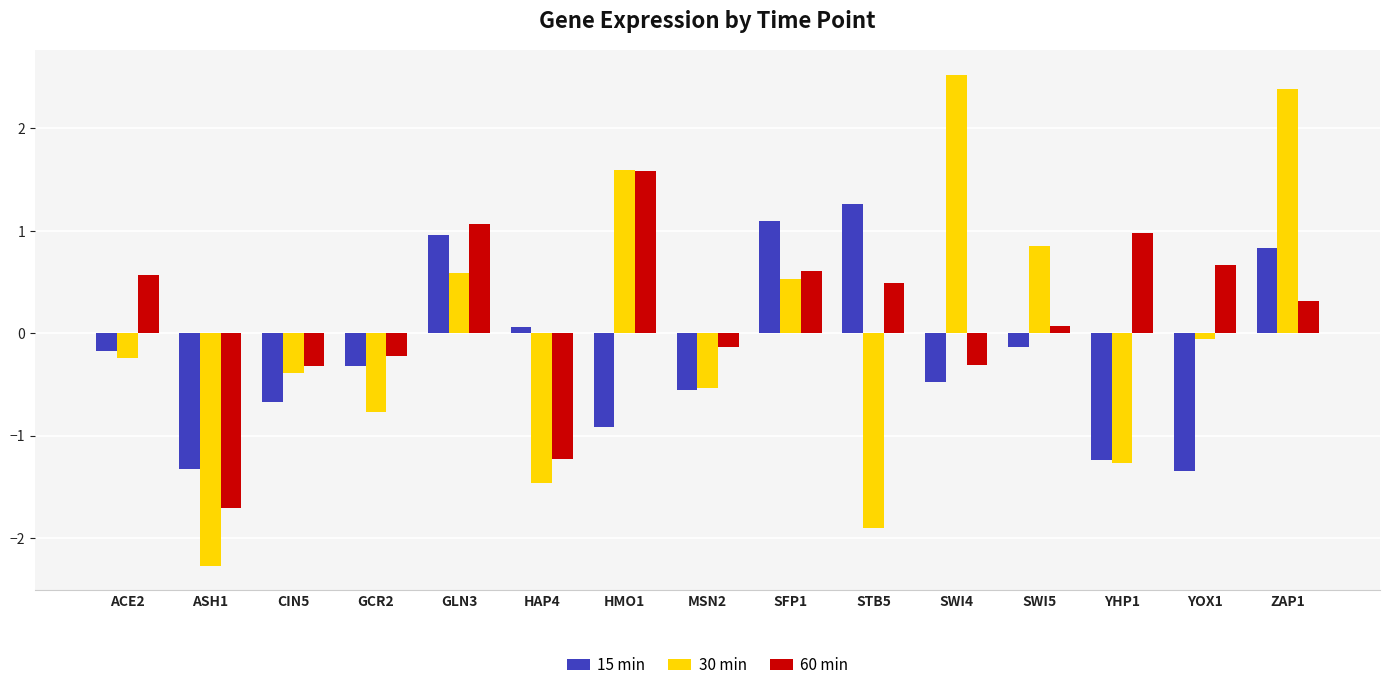

How many values in the 30 min series are below 0?

9